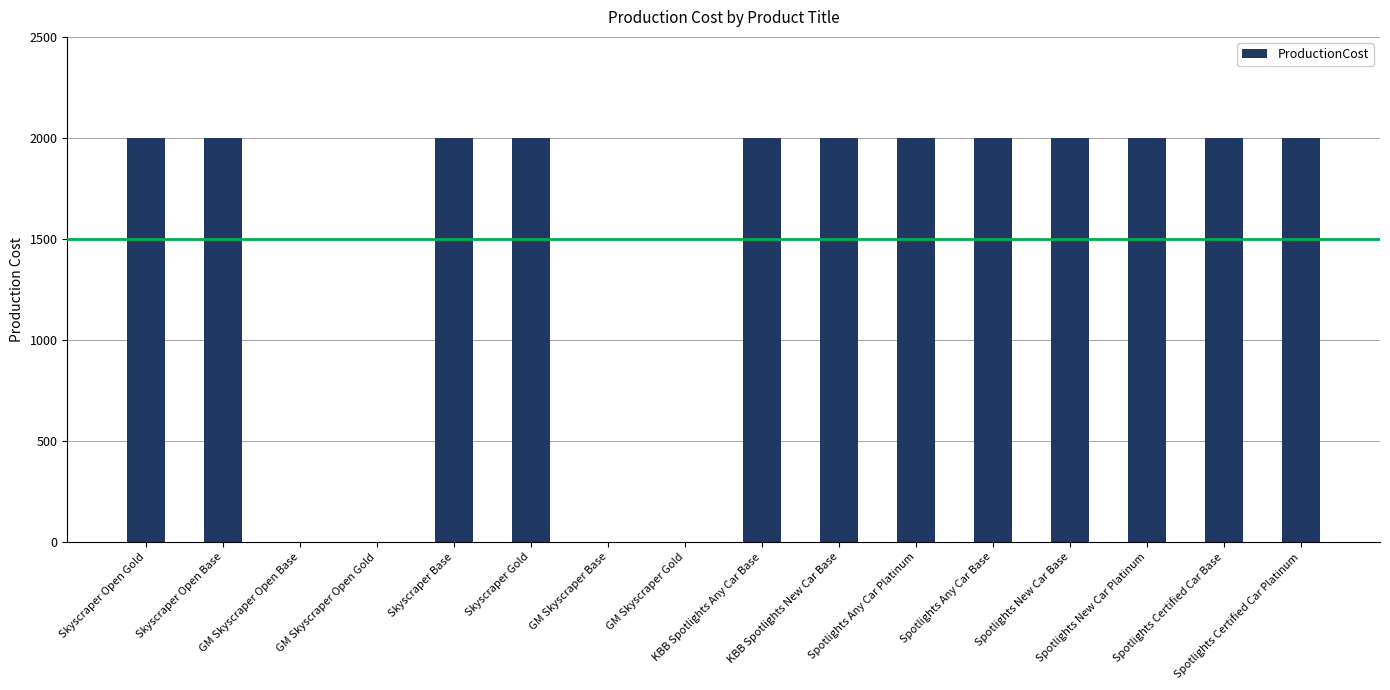

What is the sum of all values?

24000